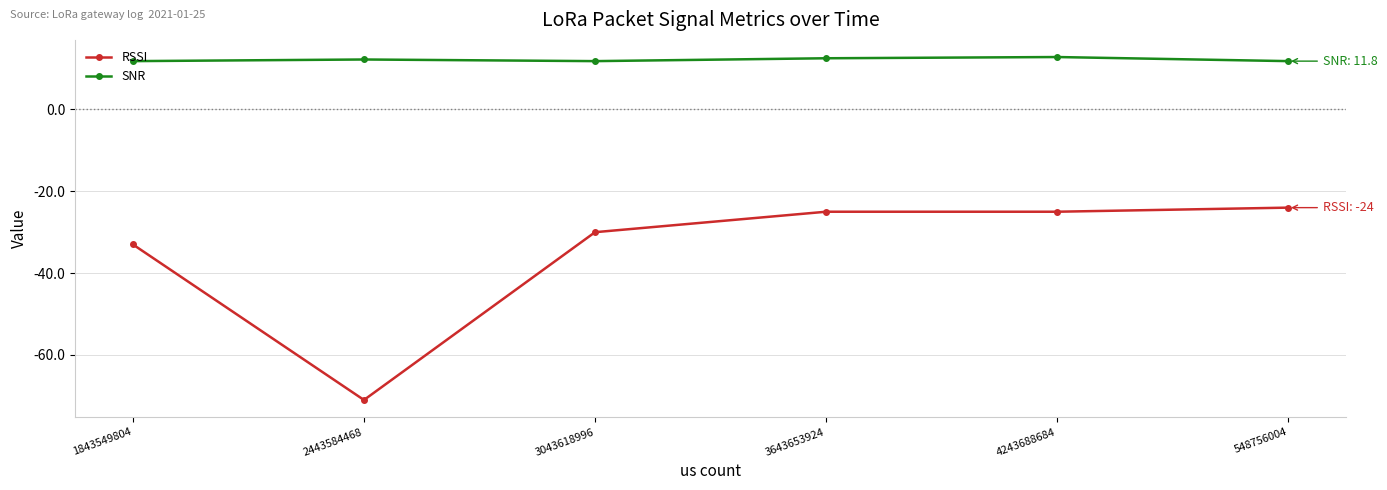

Is the value of RSSI at 548756004 greater than the value of SNR at 3043618996?

No